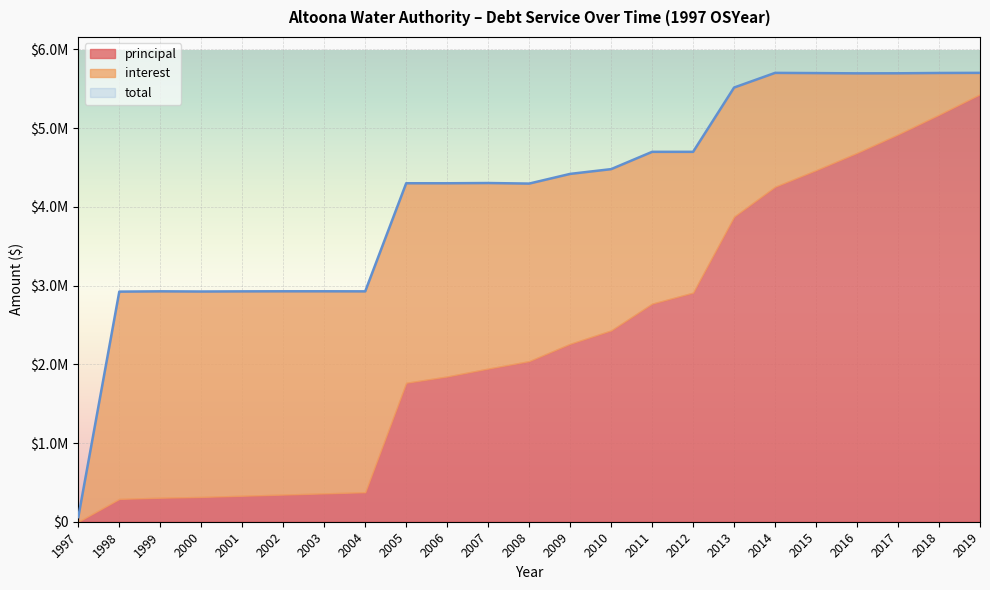

Is it true that principal equals 2040000 at 2008?

True